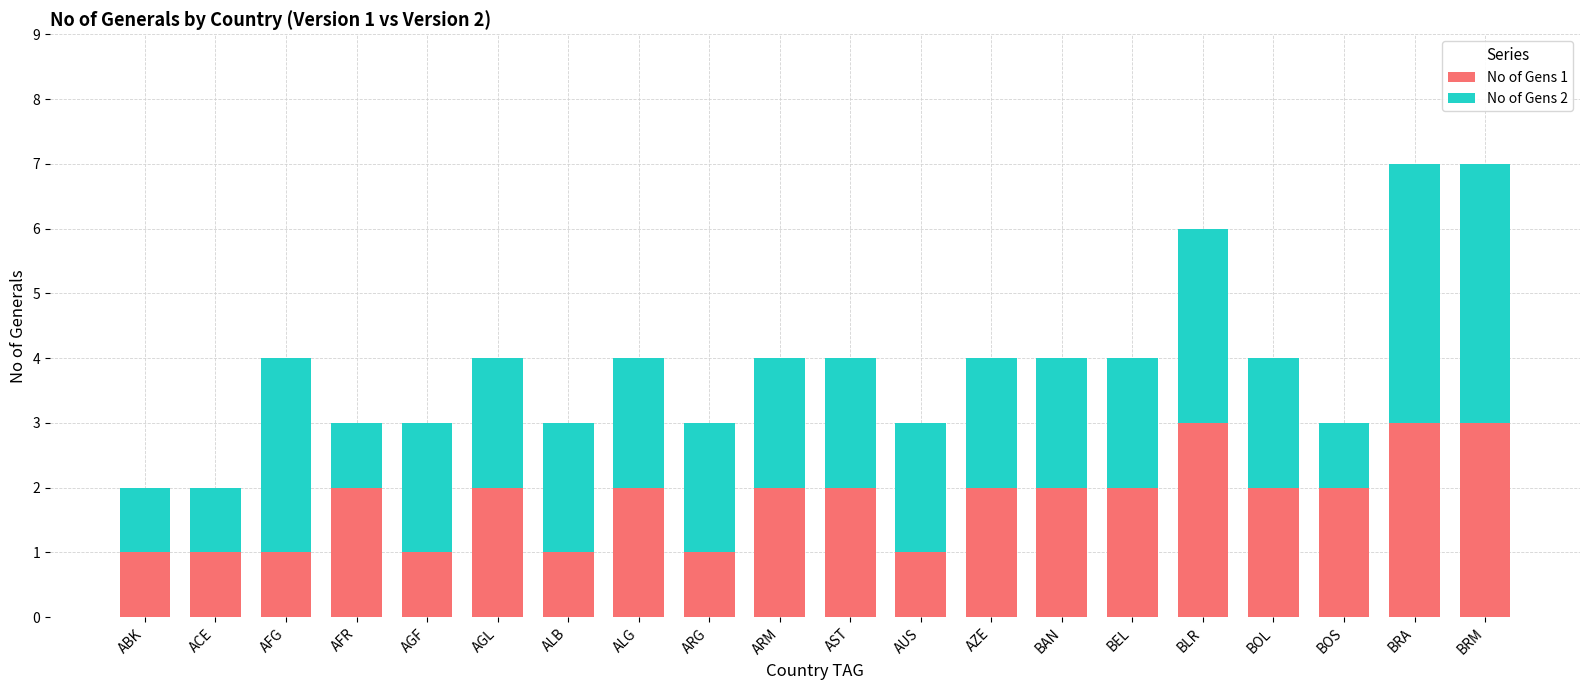

What is the total value across all series at AFR?

3